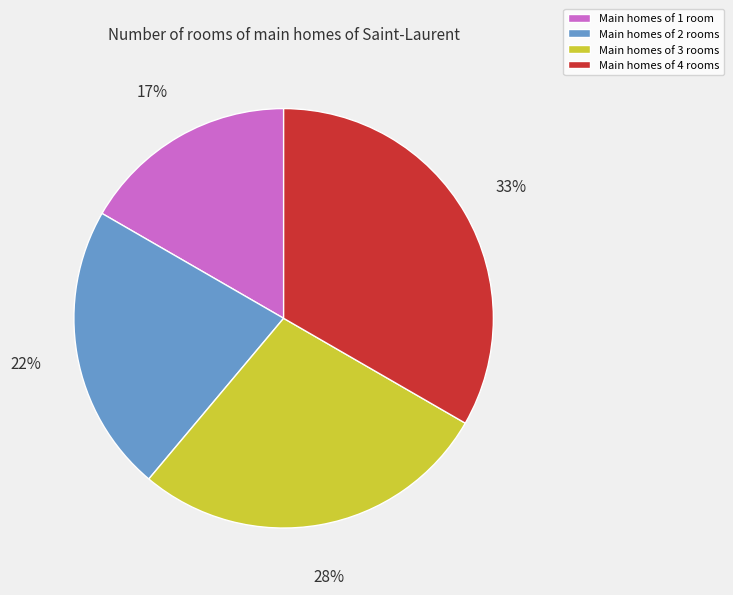

How many slices are in this pie chart?

4